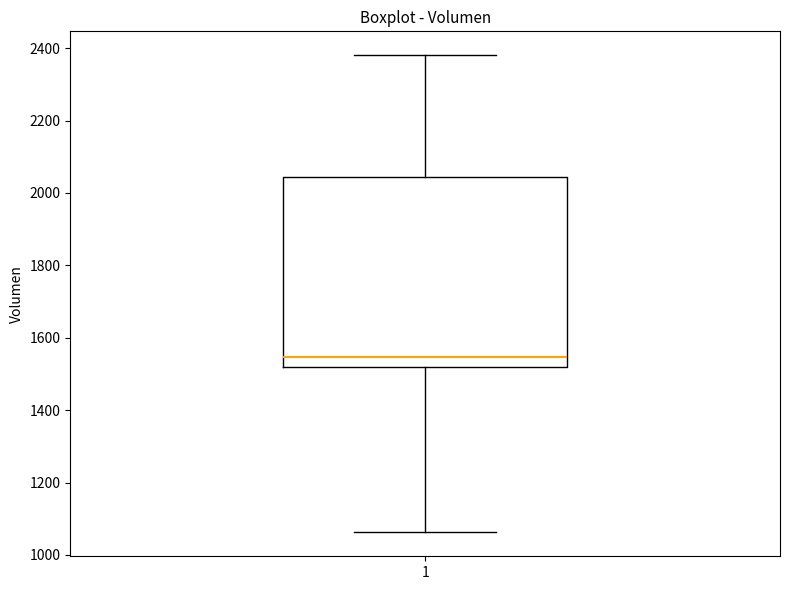

Transcribe this box plot: give where the median line is, the range the box spans, and where the two whiskers end, as read against the y-axis. The values are not printed on the chart, so give them approximately, as read against the axis.

median 1540, box 1520 to 2040, whiskers 1060 to 2380